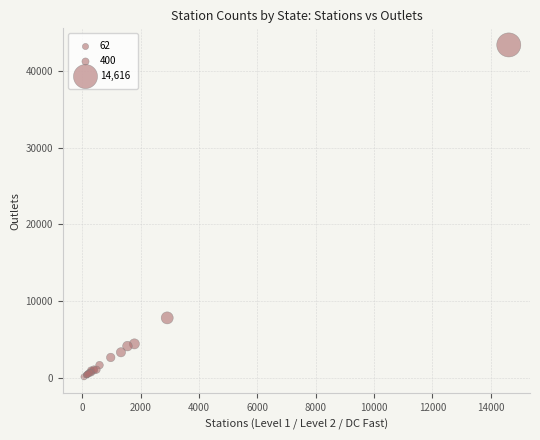

What Y value in the scatter plot is closest to 21757?

7802